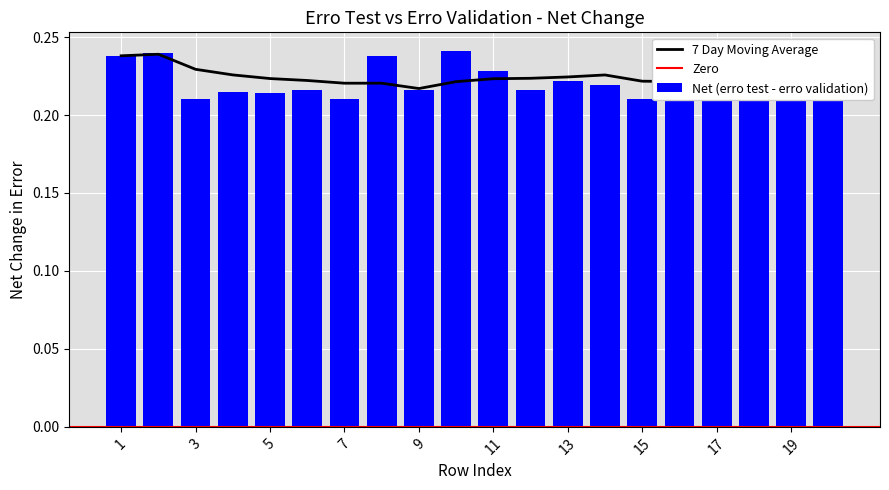

How many Net (erro test - erro validation) values are between 0 and 1?

20